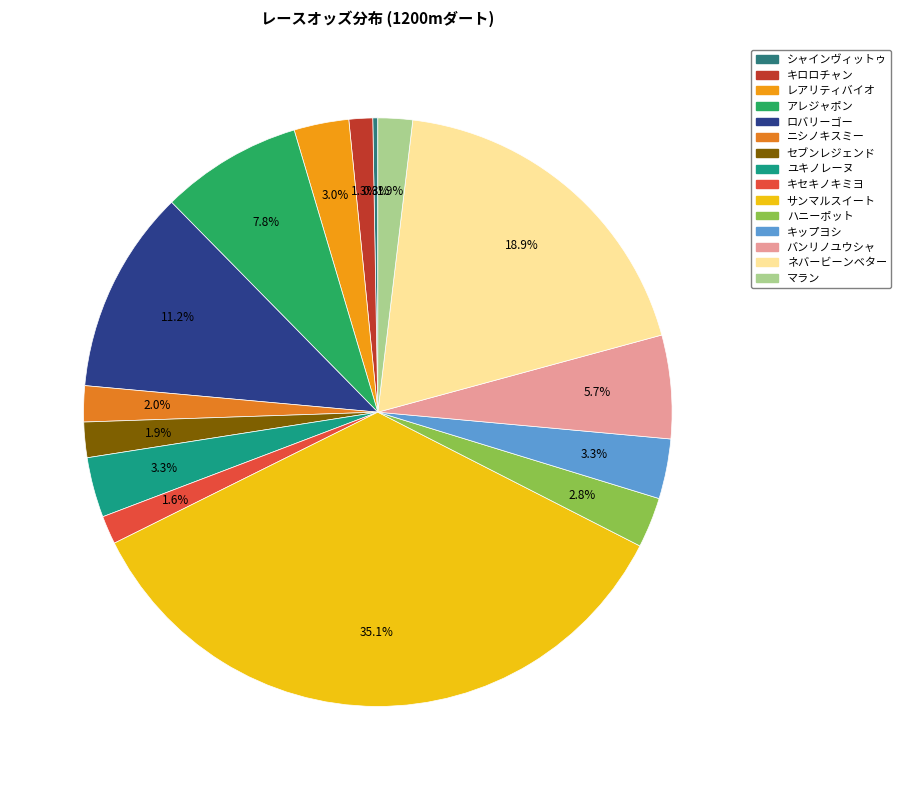

Approximately how many times larger is the value at シャインヴィットゥ compared to レアリティバイオ?

0.1